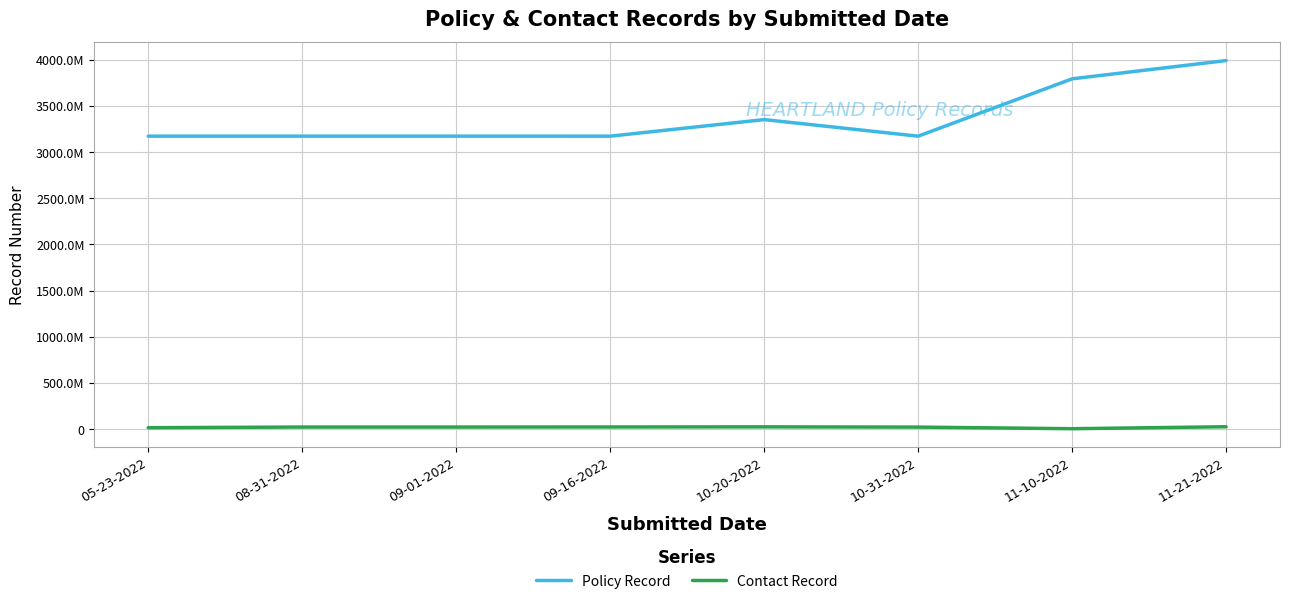

What is the sum of the Contact Record values at 09-01-2022 and 08-31-2022?

42471902